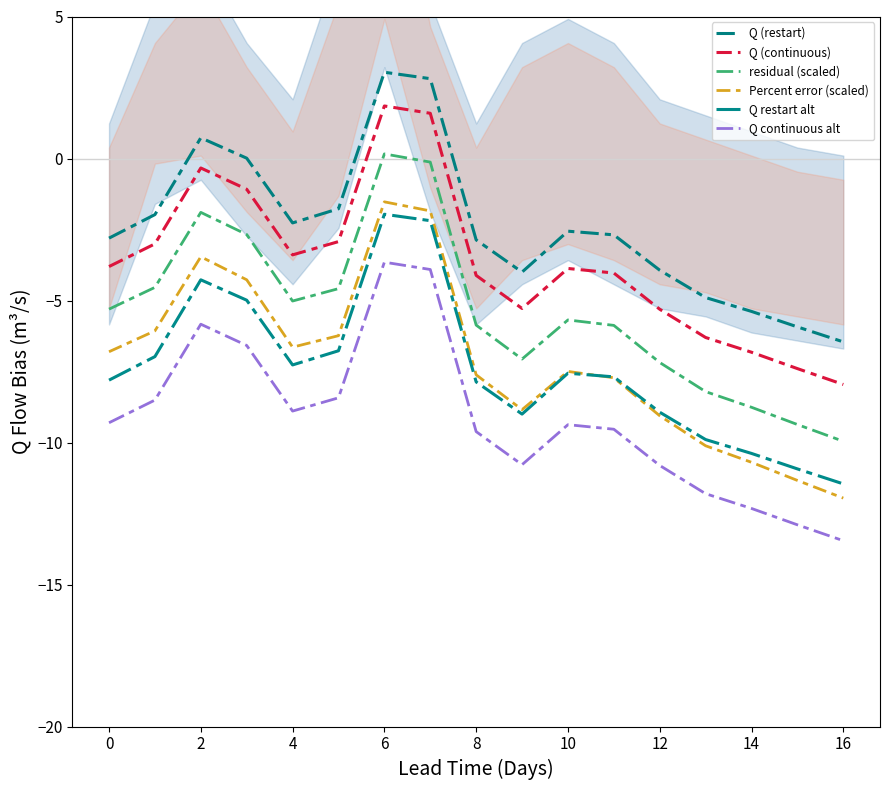

Which series has the largest range (max minus min)?

Percent error (scaled)